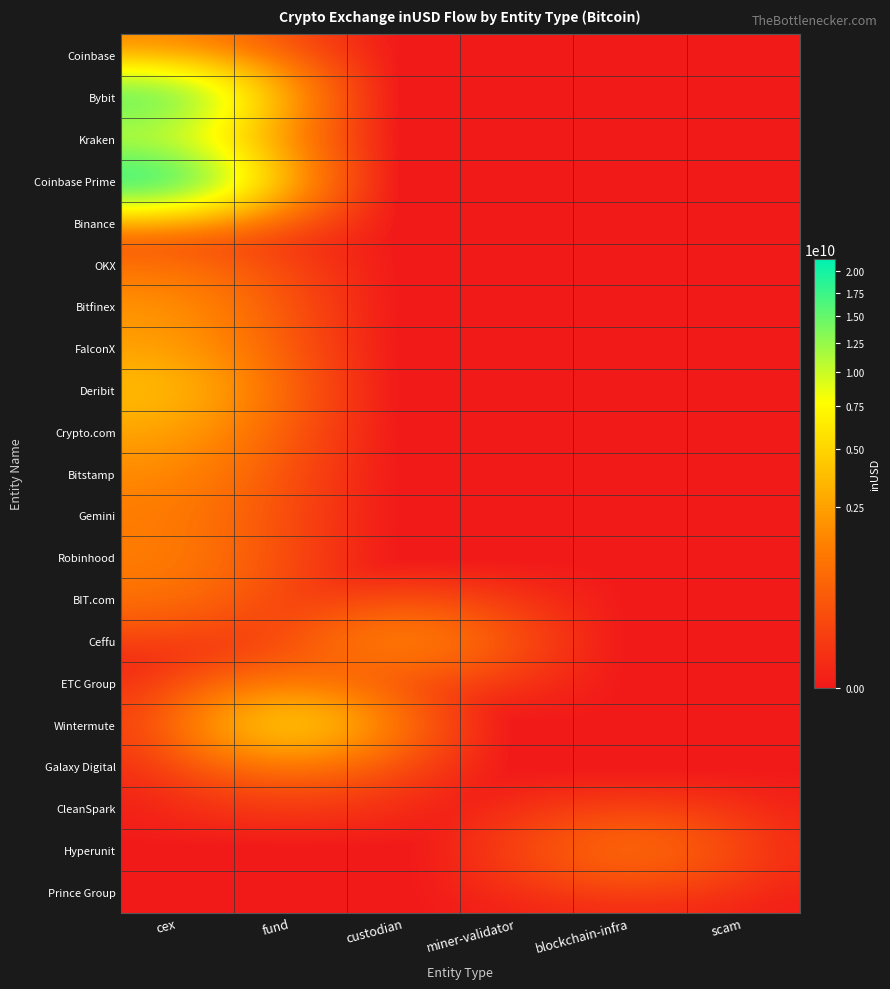

Which has a higher value, miner-validator or custodian?

miner-validator